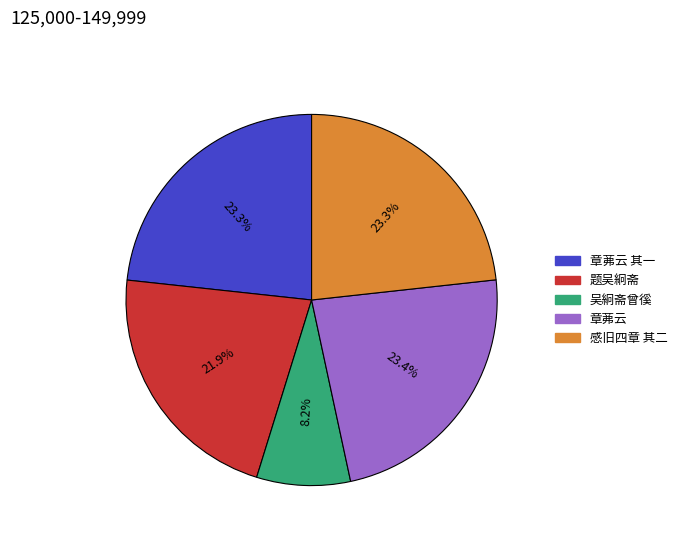

How much of the chart is everything except 章茀云 其一?

76.7%